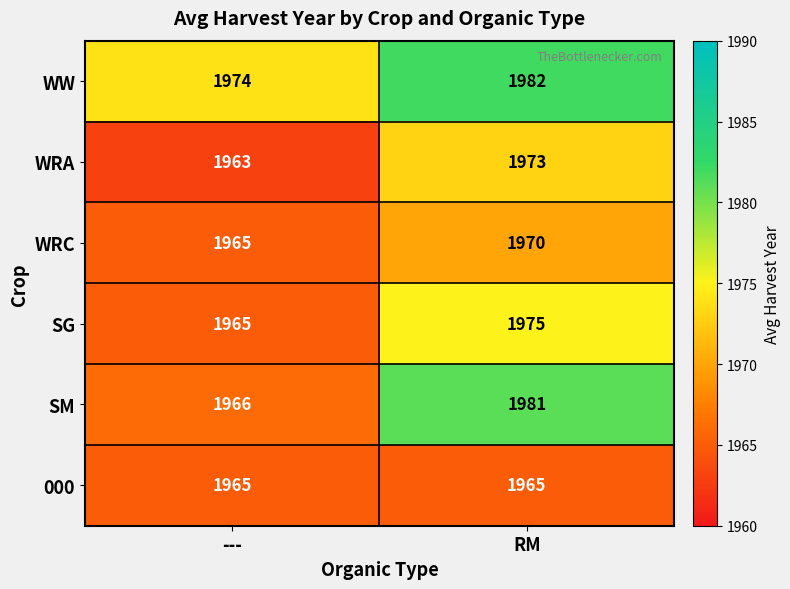

Is it true that SM equals 1966 at ---?

True